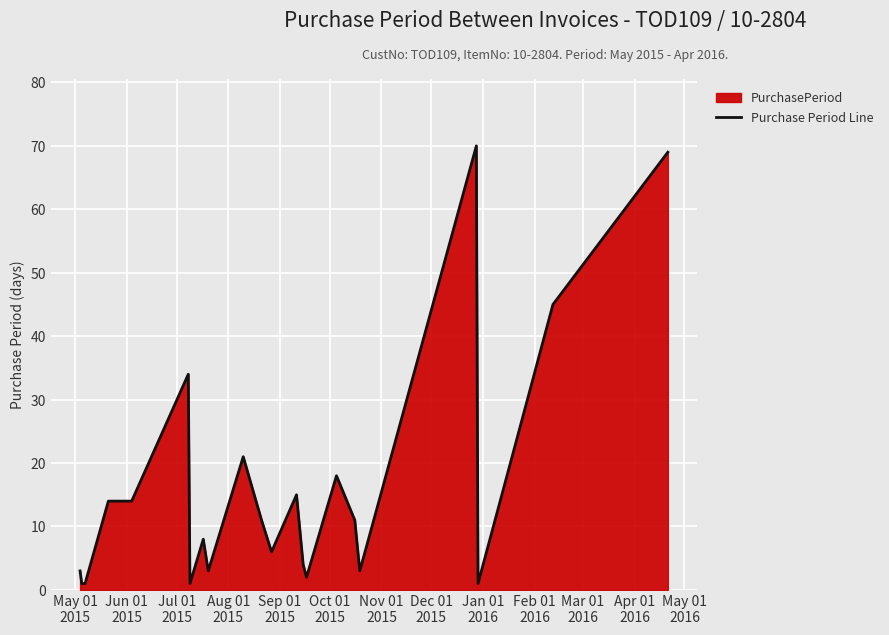

How many lines are shown in the chart?

1